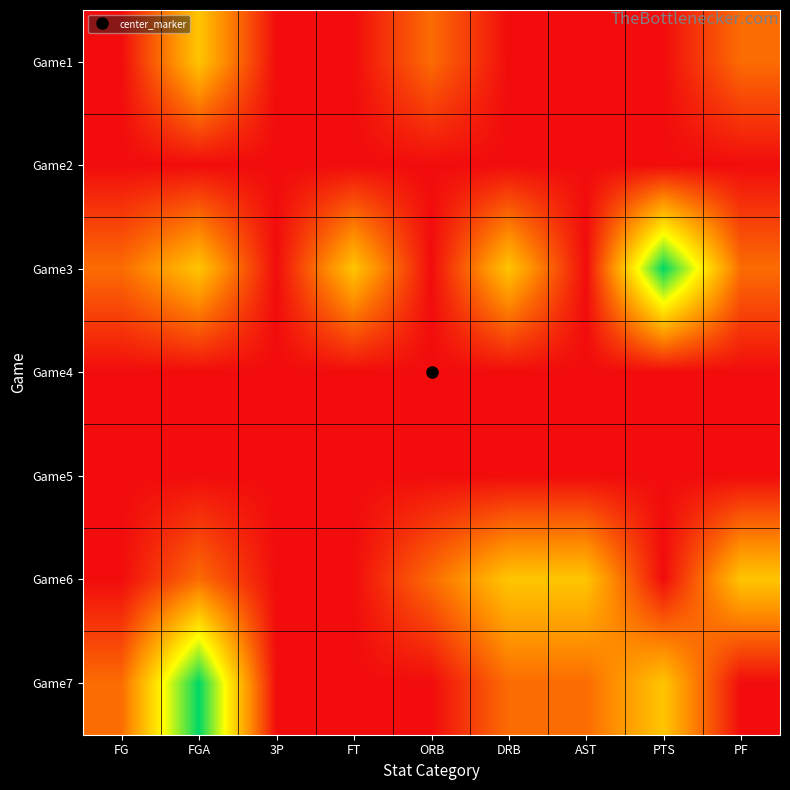

What is the spread (max minus min) of values at PF?

2